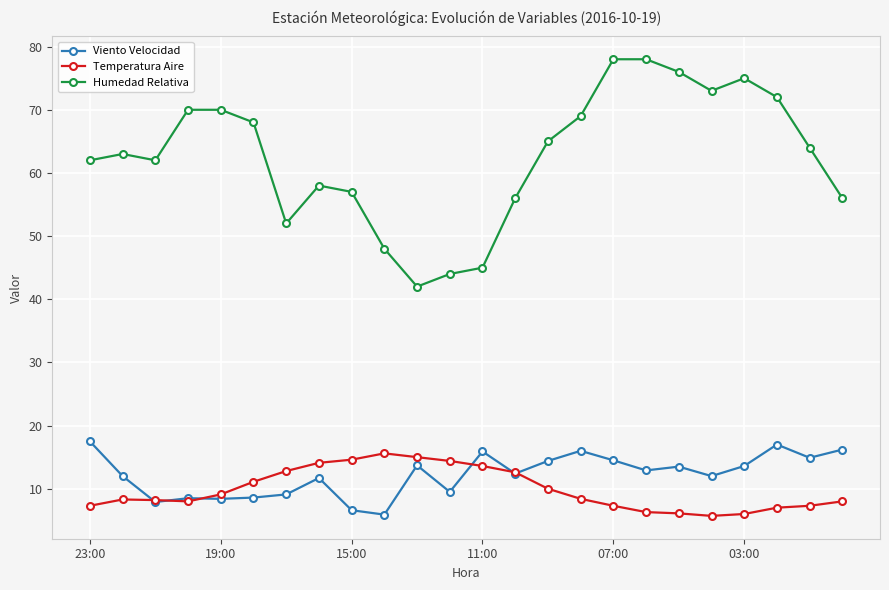

What is the value of the Viento Velocidad point at the 15th from the left?

14.4